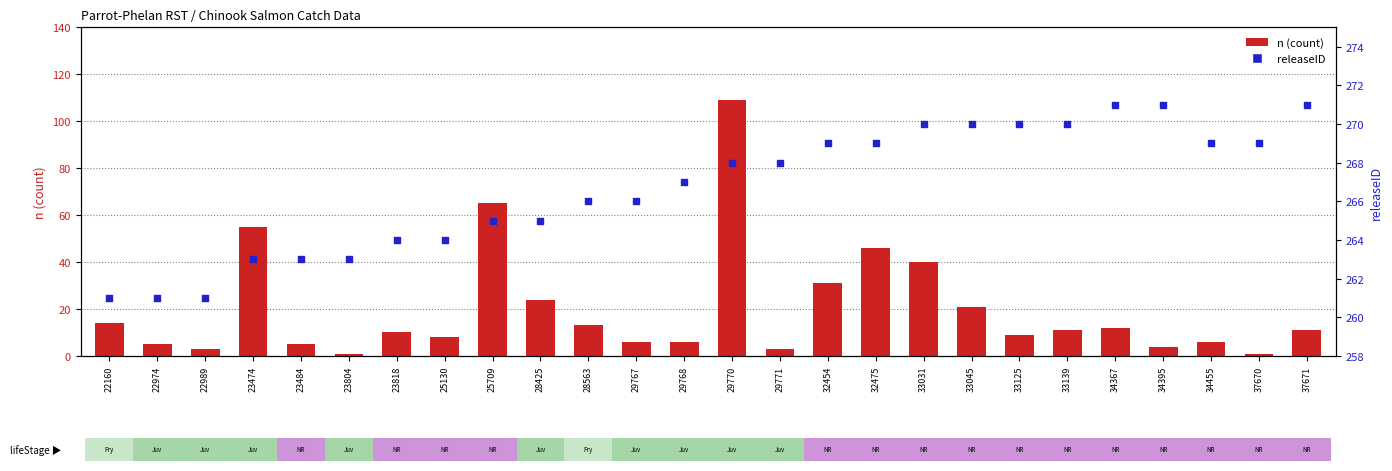

At which category is the sum across all series the highest?

29770